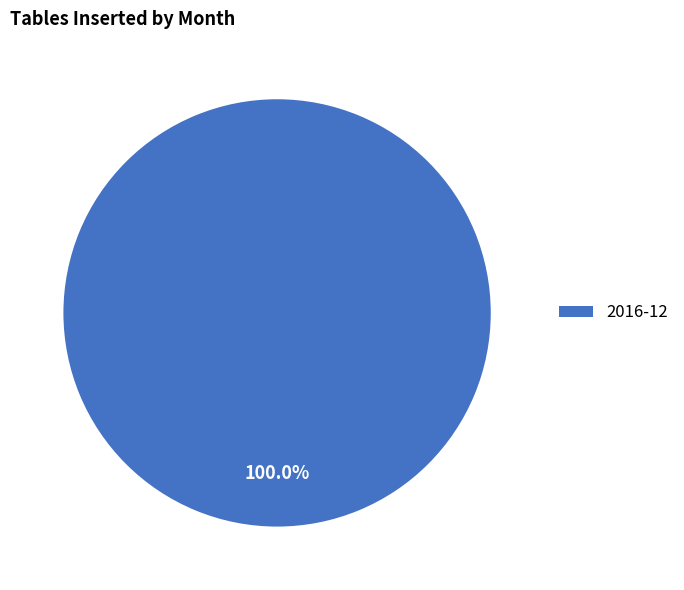

Is it true that 2016-12 is 86% of the pie?

False